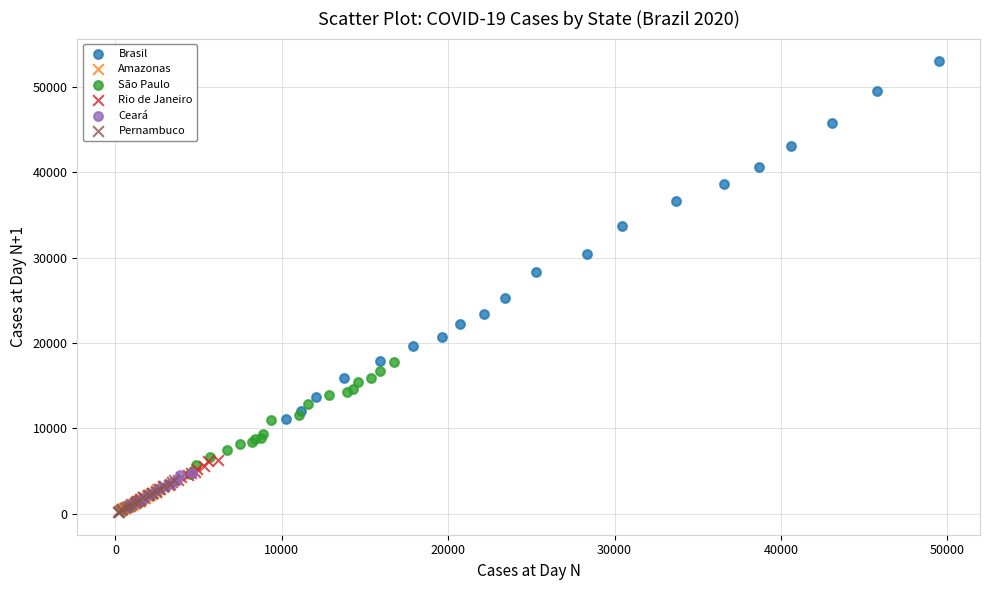

Which series has the widest spread of Y values?

Brasil